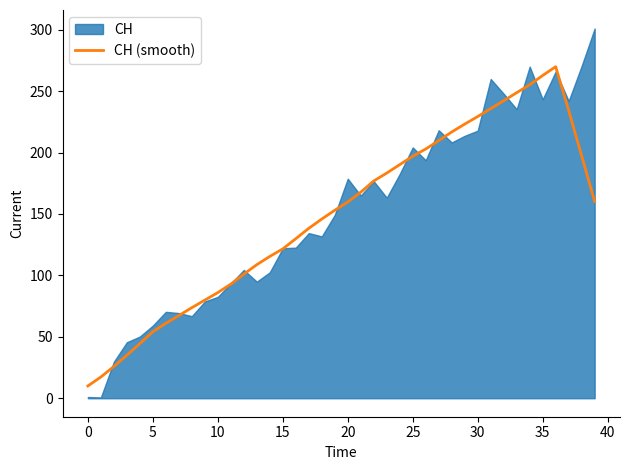

Is it true that CH (smooth) equals 197.0 at 25?

True